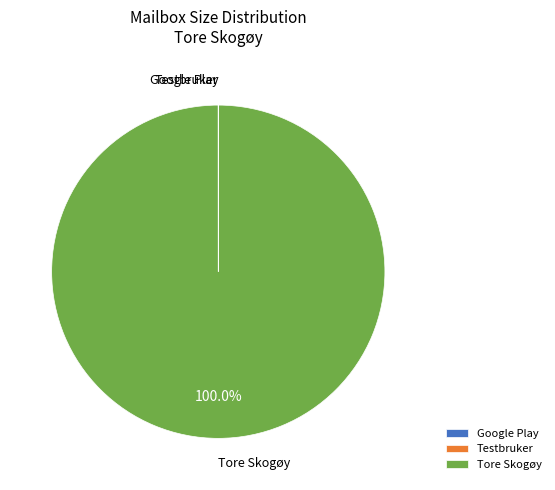

To the nearest percent, what is the difference between the largest and smallest slice percentages?

100%